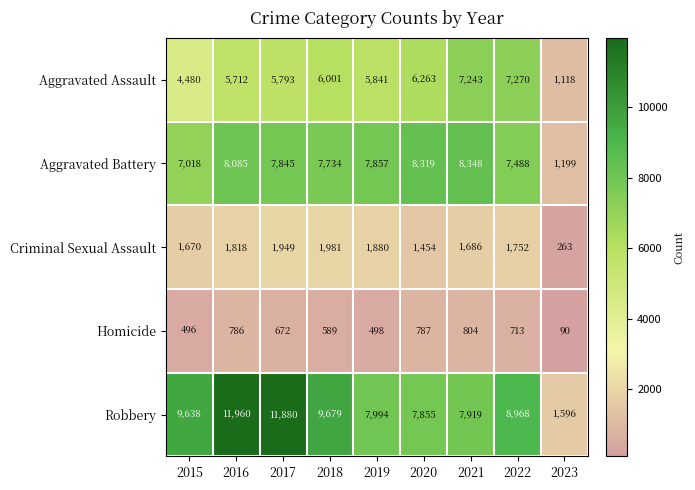

What is the sum of all Homicide values?

5435